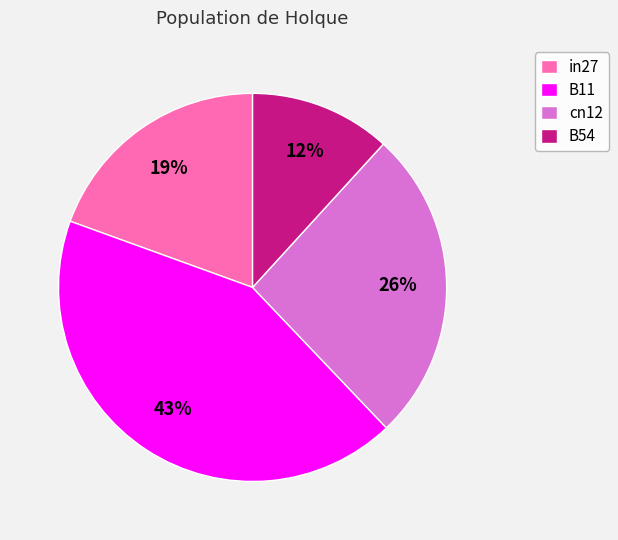

Is it true that cn12 is 15% of the pie?

False